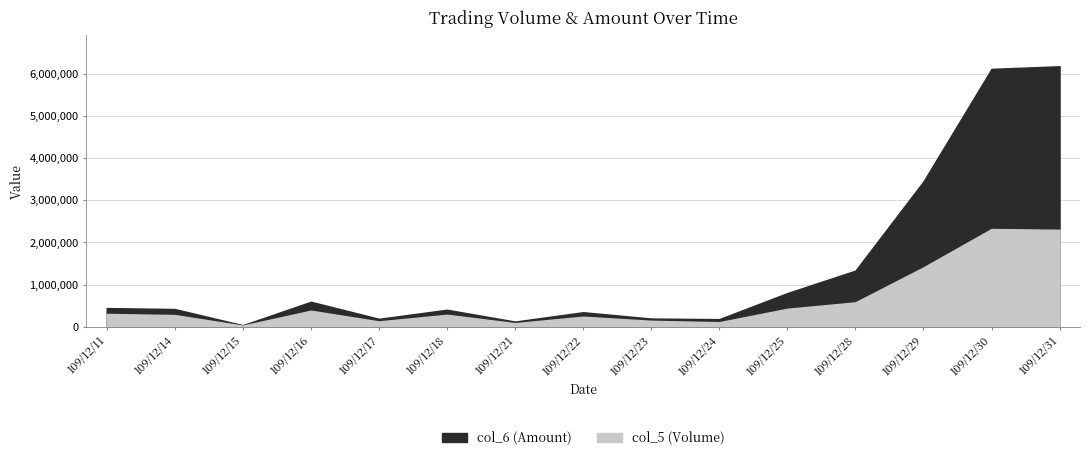

How many lines are shown in the chart?

2